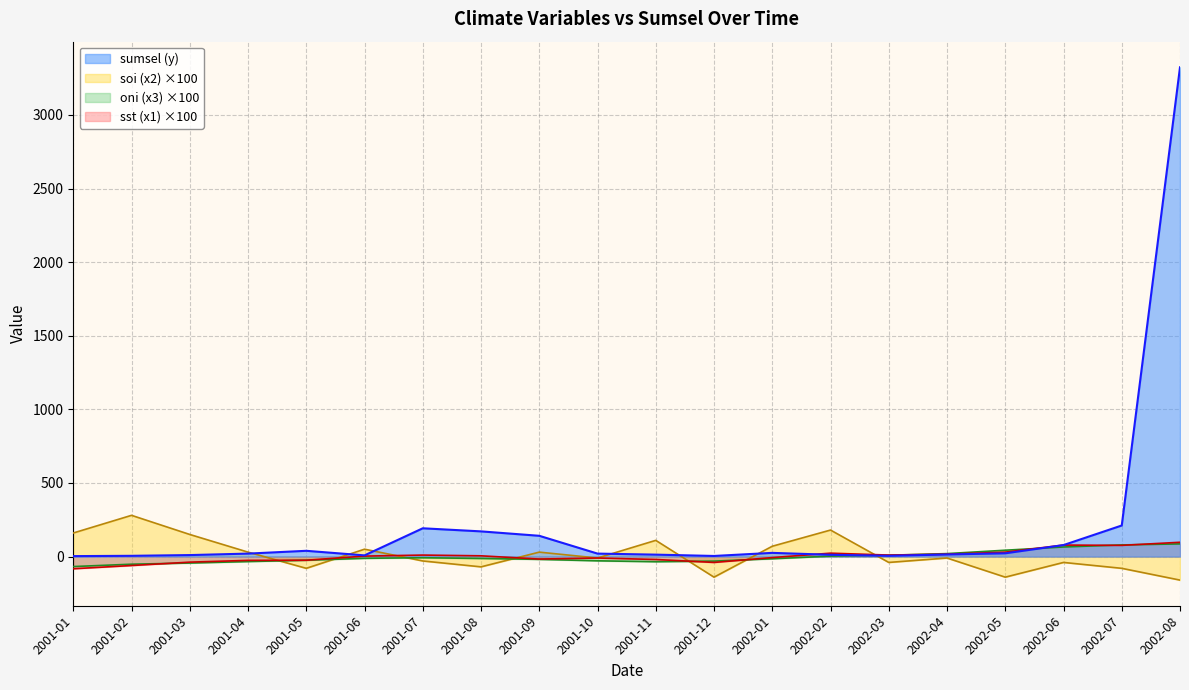

How many times do sst (x1) and soi (x2) cross each other?

7